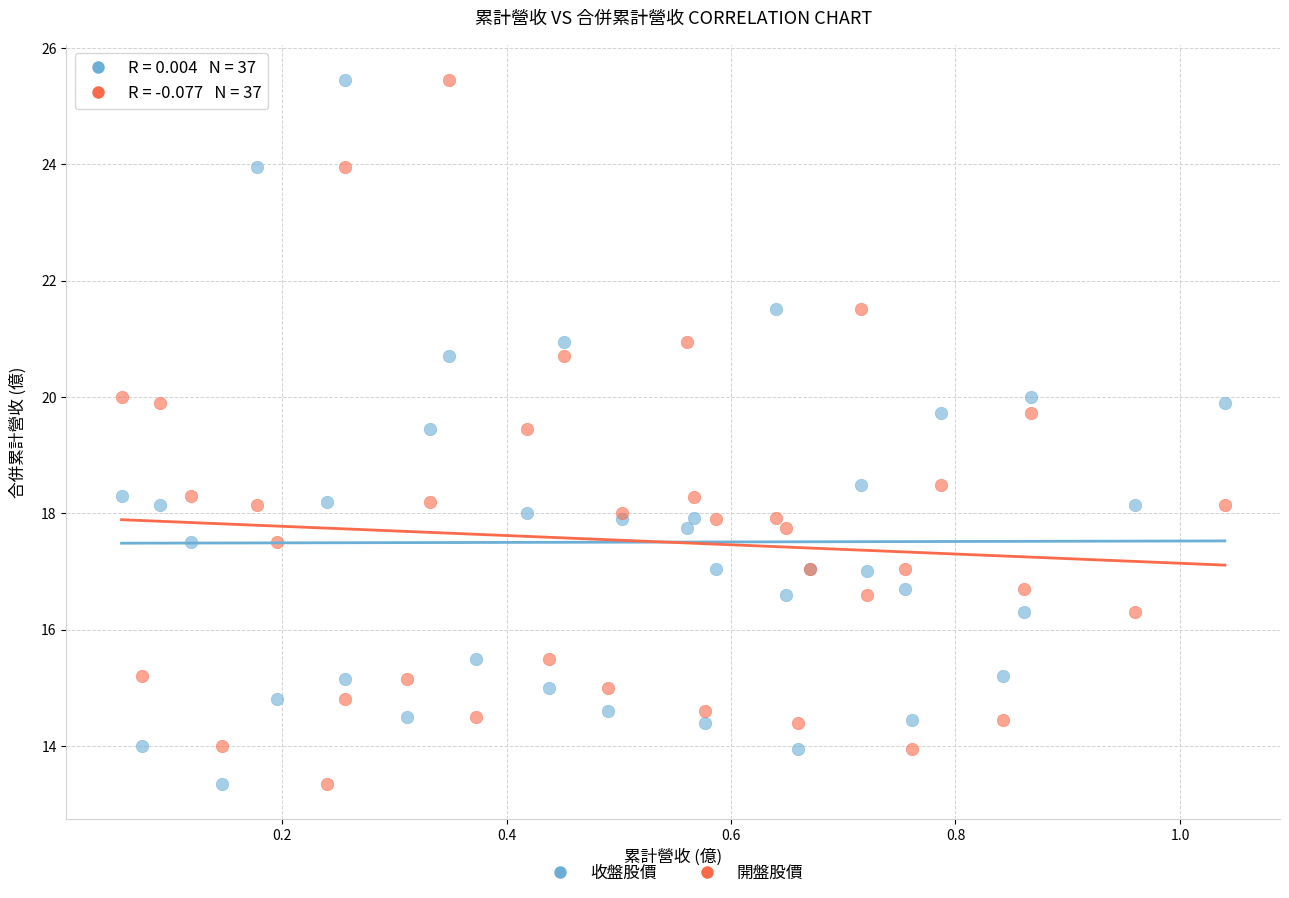

What is the X range (max minus min) for the scatter plot?

1.0